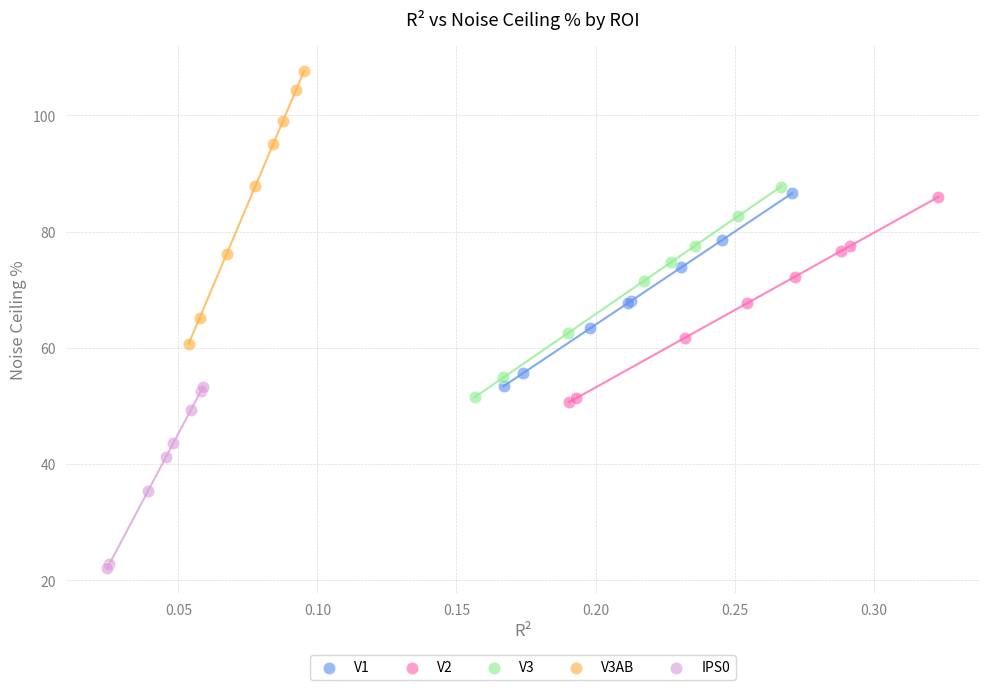

Which series contains the lowest Y value?

IPS0